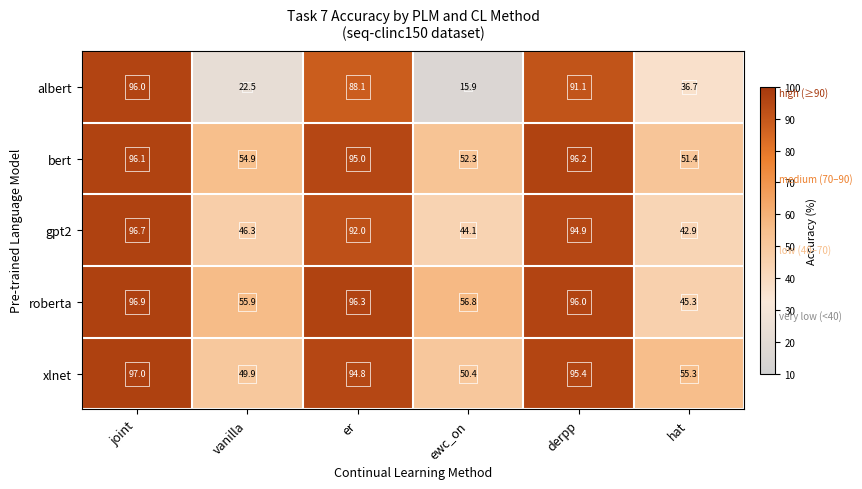

The gpt2 series shows 92.0 at er. True or false?

True